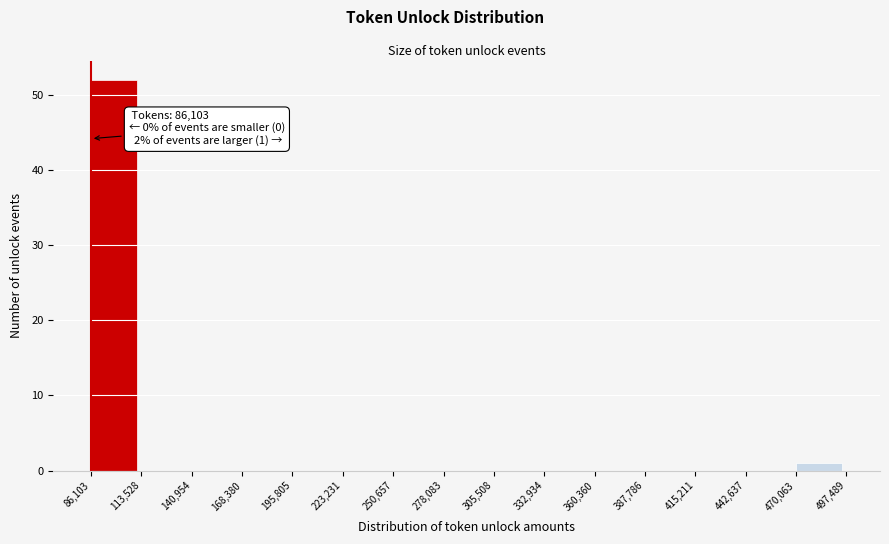

Over which range of the x-axis is the bar tallest?

86,103 to 113,528